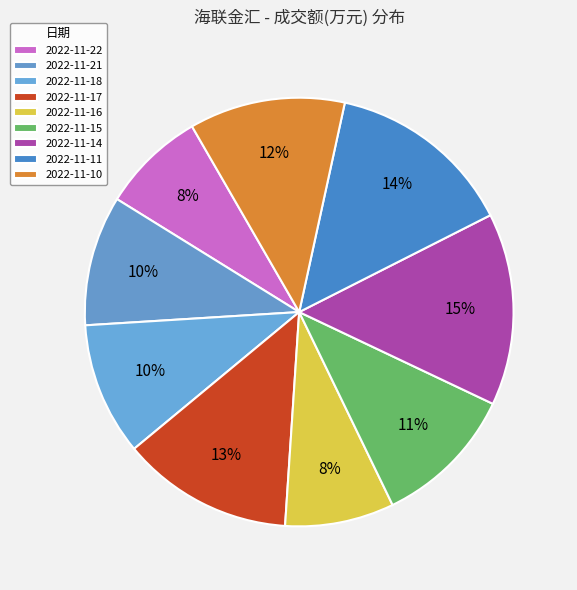

Which category has the biggest portion of the pie?

2022-11-14